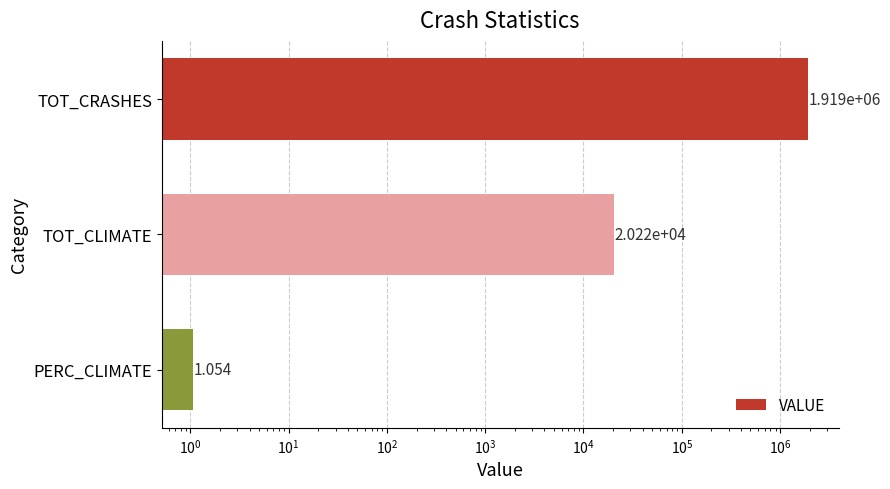

Is it true that the value at PERC_CLIMATE is 1.1?

True